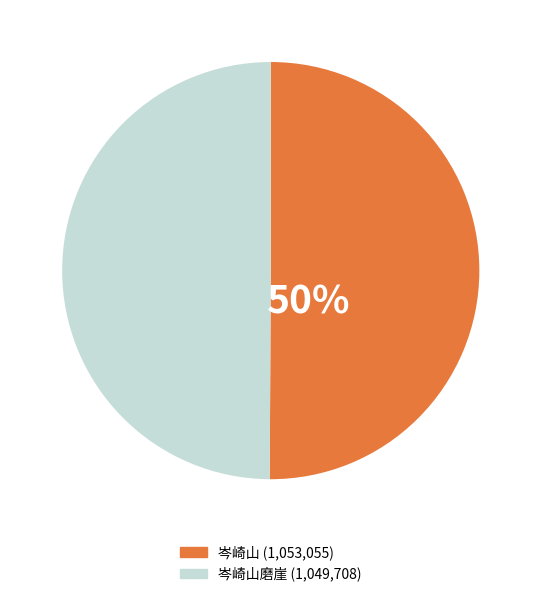

Count the number of slices in the pie.

2